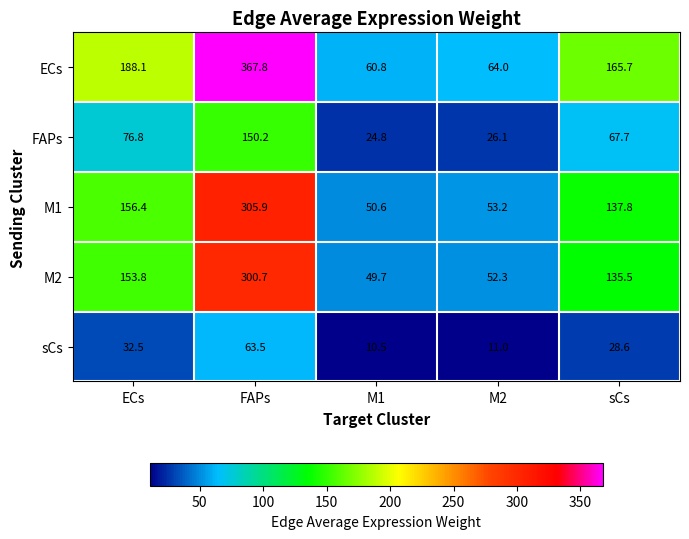

What is the difference between the M1 values at sCs and ECs?

18.6